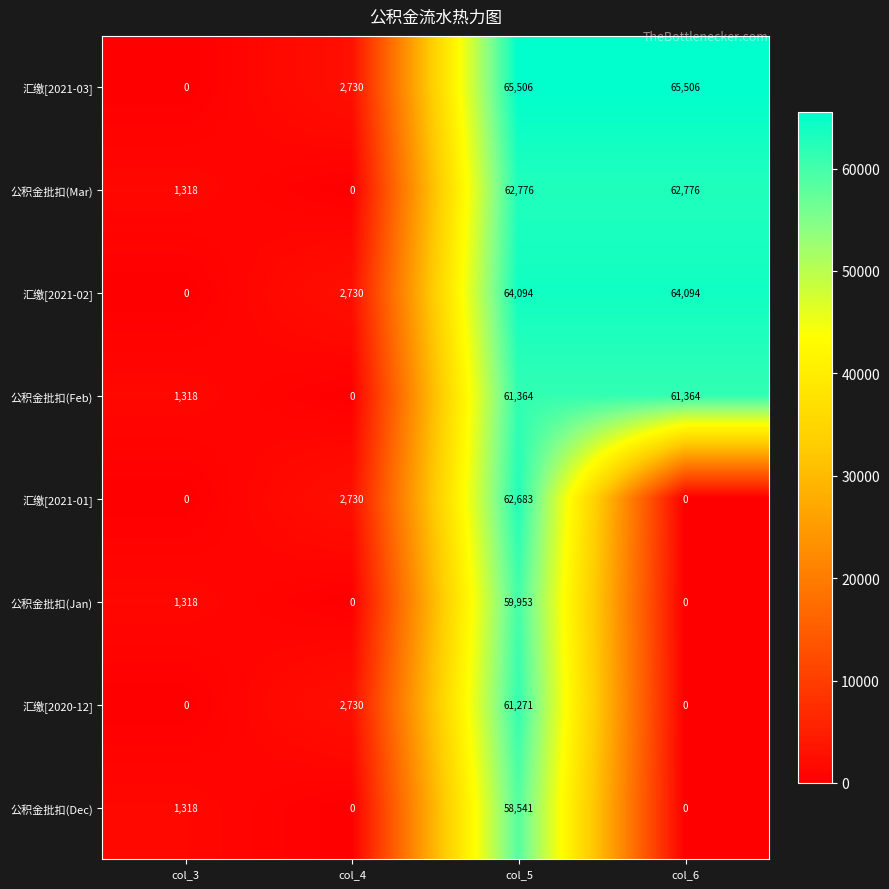

What is the approximate value of 公积金批扣(Dec) at col_5, to the nearest 100?

58500